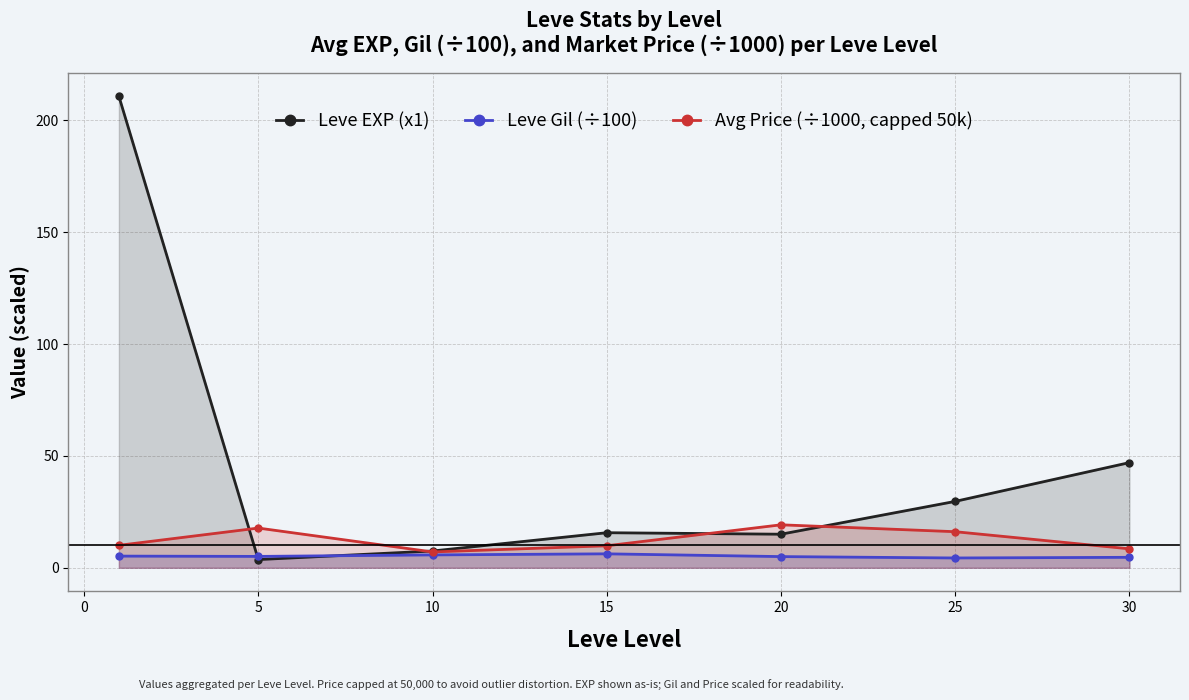

How many interior local valleys does the Leve Gil (÷100) series have?

2